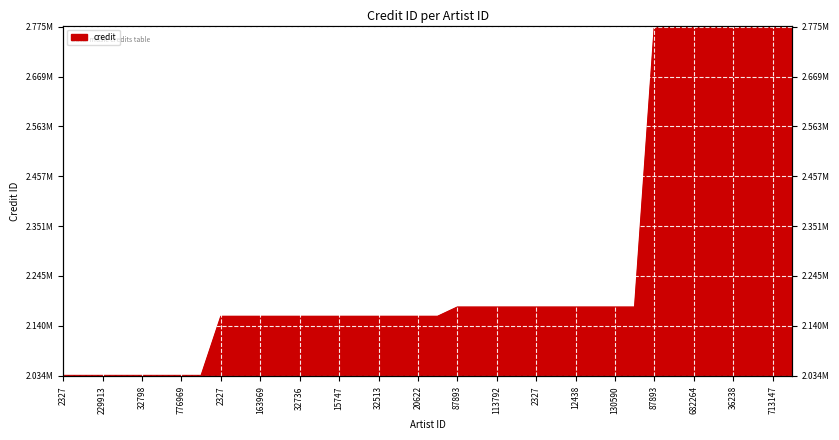

What is the difference between the maximum and minimum values?

740854